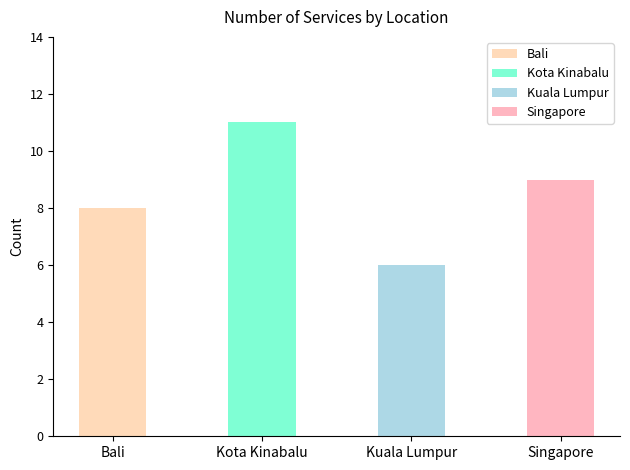

What is the ratio of the value at Kota Kinabalu to the value at Bali?

1.4